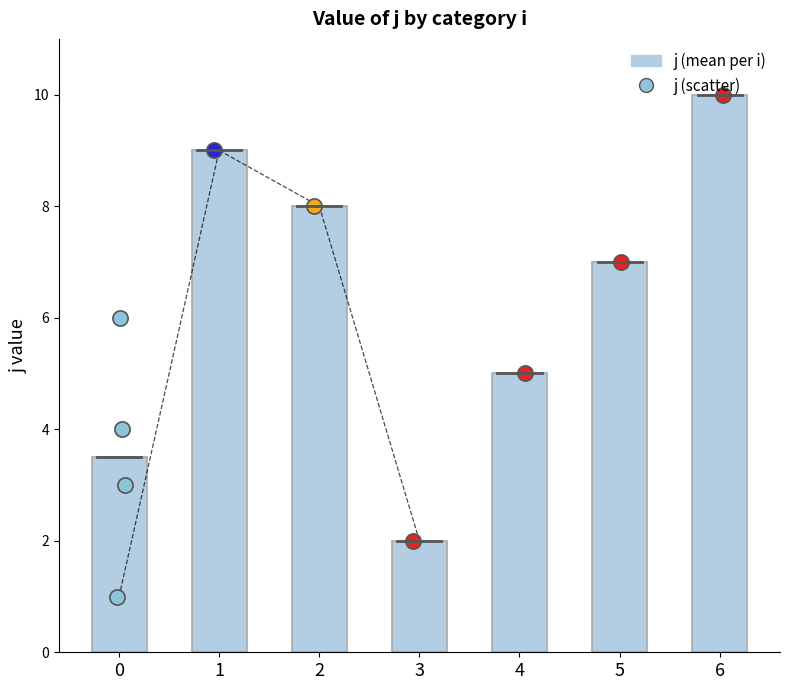

Which series reaches the minimum Y coordinate?

j